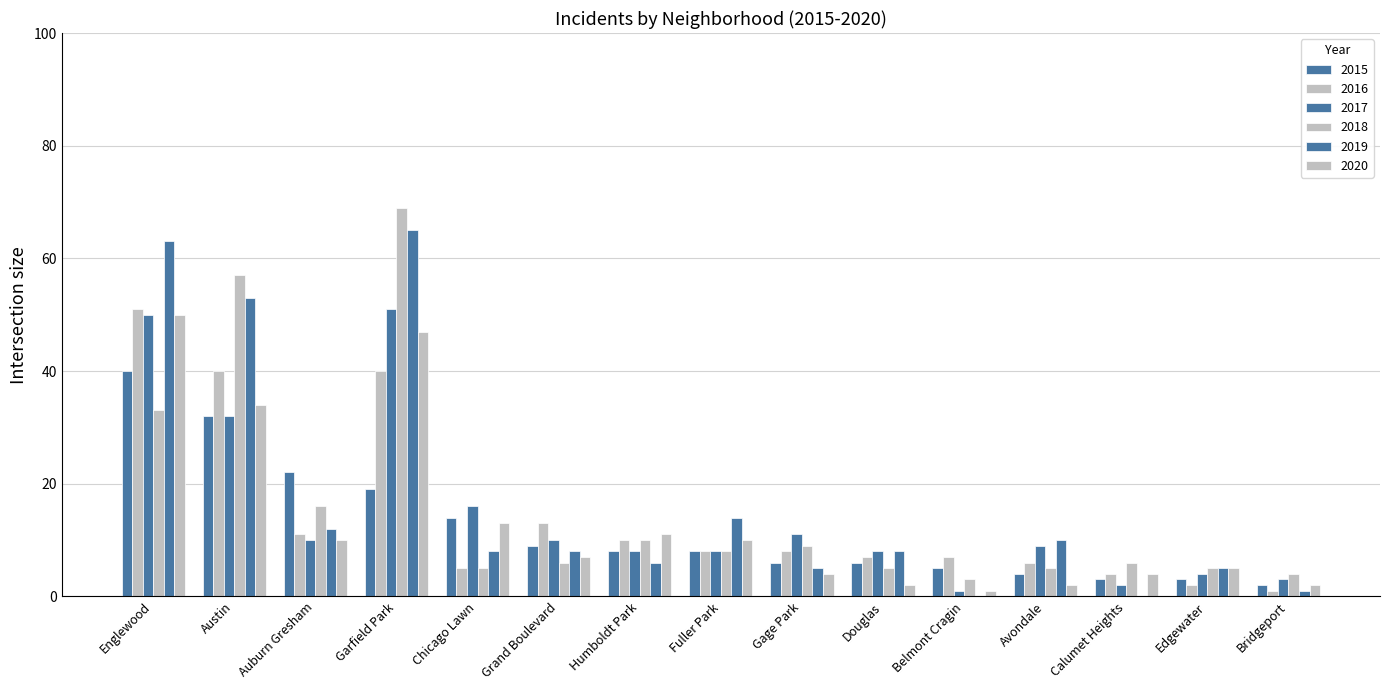

Reading right to left, transcribe all the data shown in this chart.

2015: Bridgeport=2	Edgewater=3	Calumet Heights=3	Avondale=4	Belmont Cragin=5	Douglas=6	Gage Park=6	Fuller Park=8	Humboldt Park=8	Grand Boulevard=9	Chicago Lawn=14	Garfield Park=19	Auburn Gresham=22	Austin=32	Englewood=40
2016: Bridgeport=1	Edgewater=2	Calumet Heights=4	Avondale=6	Belmont Cragin=7	Douglas=7	Gage Park=8	Fuller Park=8	Humboldt Park=10	Grand Boulevard=13	Chicago Lawn=5	Garfield Park=40	Auburn Gresham=11	Austin=40	Englewood=51
2017: Bridgeport=3	Edgewater=4	Calumet Heights=2	Avondale=9	Belmont Cragin=1	Douglas=8	Gage Park=11	Fuller Park=8	Humboldt Park=8	Grand Boulevard=10	Chicago Lawn=16	Garfield Park=51	Auburn Gresham=10	Austin=32	Englewood=50
2018: Bridgeport=4	Edgewater=5	Calumet Heights=6	Avondale=5	Belmont Cragin=3	Douglas=5	Gage Park=9	Fuller Park=8	Humboldt Park=10	Grand Boulevard=6	Chicago Lawn=5	Garfield Park=69	Auburn Gresham=16	Austin=57	Englewood=33
2019: Bridgeport=1	Edgewater=5	Calumet Heights=0	Avondale=10	Belmont Cragin=0	Douglas=8	Gage Park=5	Fuller Park=14	Humboldt Park=6	Grand Boulevard=8	Chicago Lawn=8	Garfield Park=65	Auburn Gresham=12	Austin=53	Englewood=63
2020: Bridgeport=2	Edgewater=5	Calumet Heights=4	Avondale=2	Belmont Cragin=1	Douglas=2	Gage Park=4	Fuller Park=10	Humboldt Park=11	Grand Boulevard=7	Chicago Lawn=13	Garfield Park=47	Auburn Gresham=10	Austin=34	Englewood=50